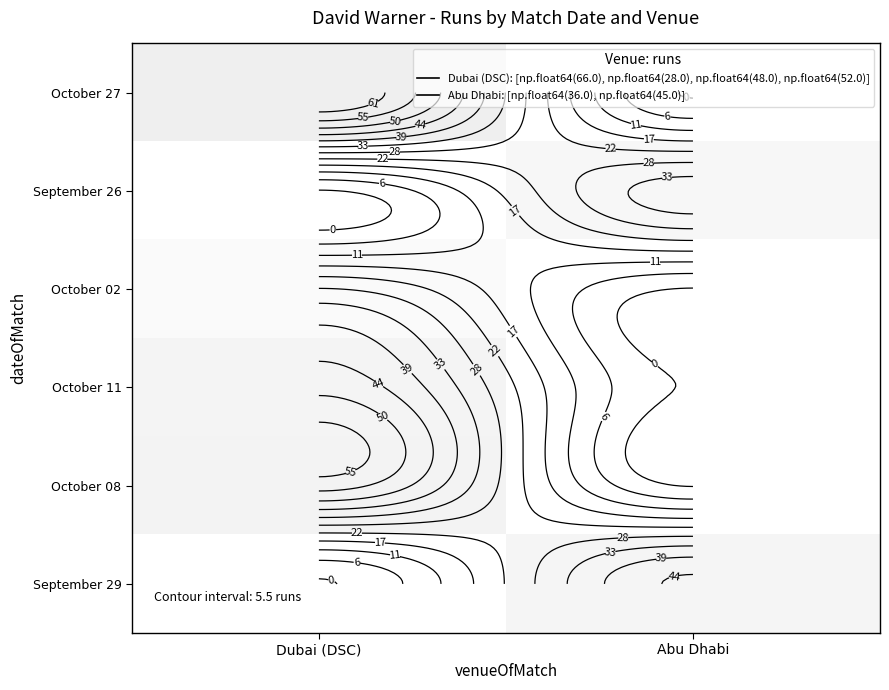

At which label does October 27 reach its peak?

Dubai (DSC)